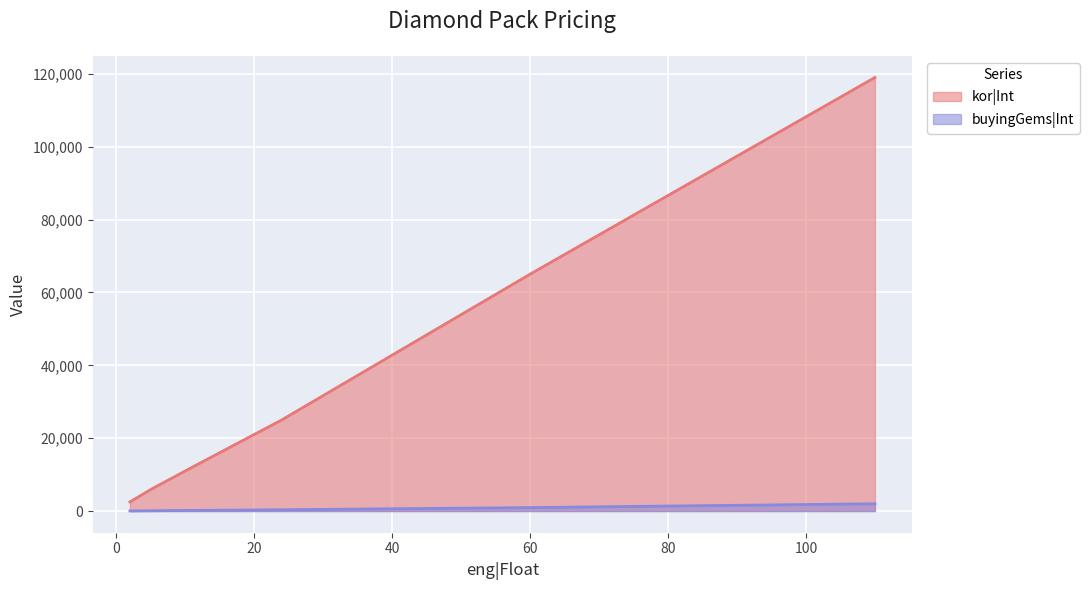

True or false: buyingGems|Int and kor|Int intersect in this chart.

False